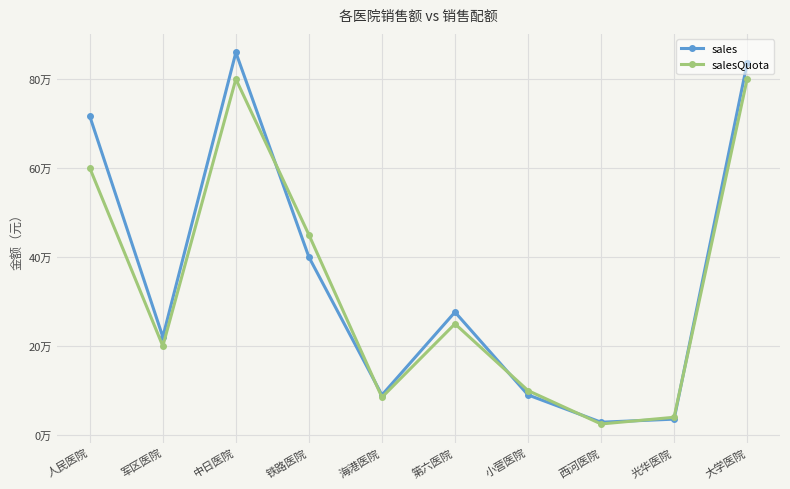

Where is salesQuota nearest to the value 412500?

铁路医院